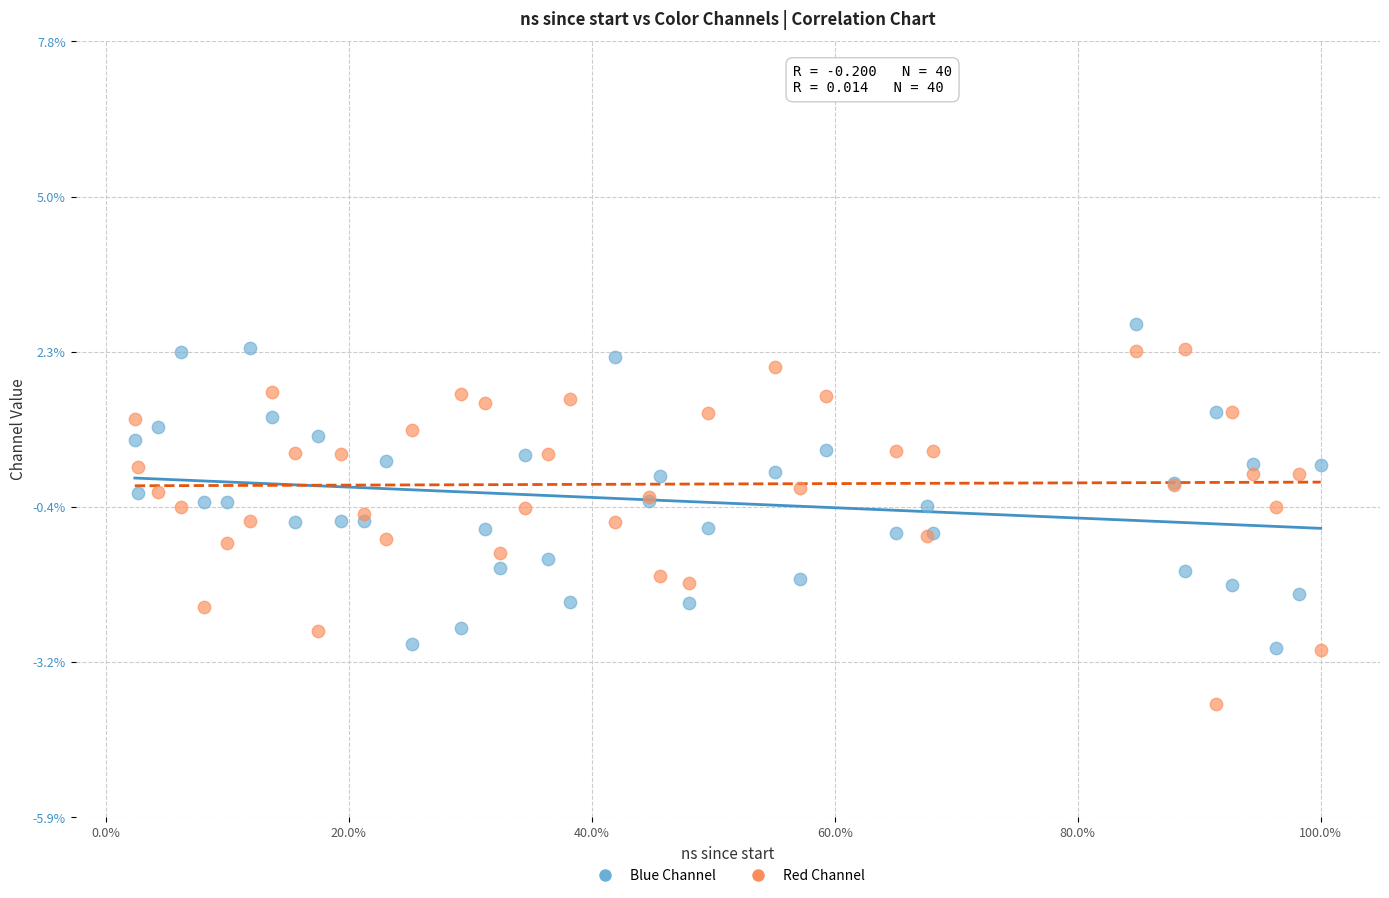

Which series has the largest Y range (max minus min)?

Red Channel